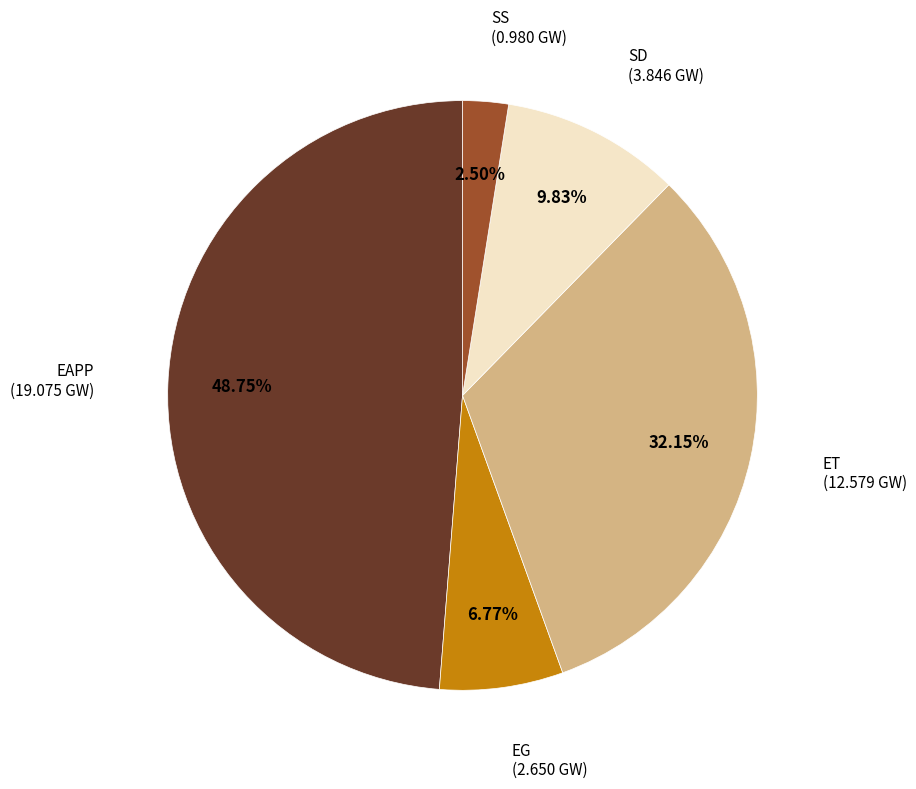

Does any single category account for the majority?

No